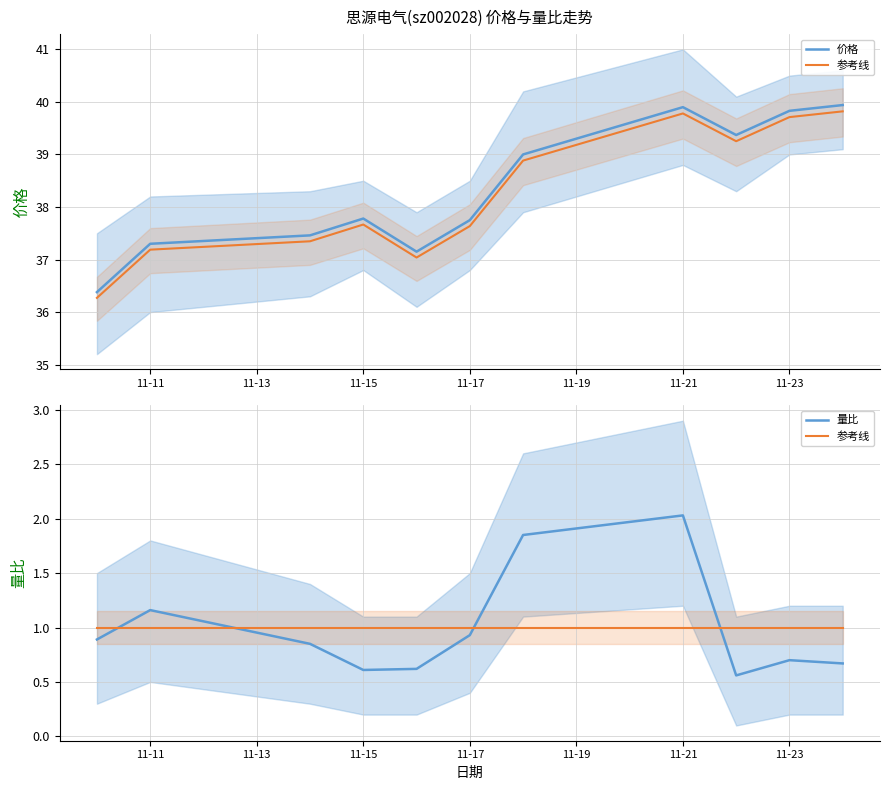

List the series in order of their peak value, lowest first.

参考线, 量比, 价格